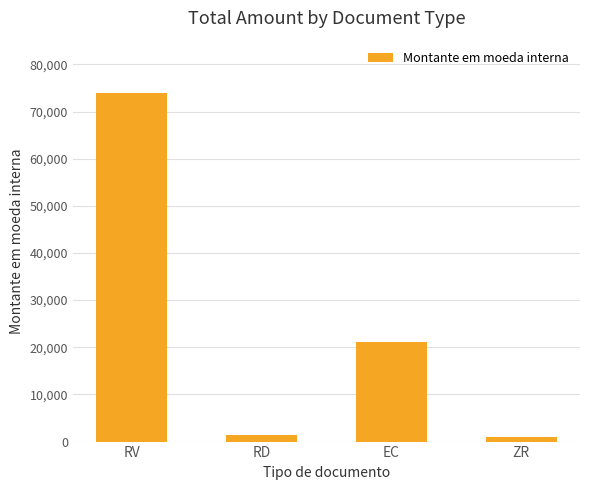

Reading left to right, transcribe all the data shown in this chart.

73939.2	1488.4	21078.1	1067.0